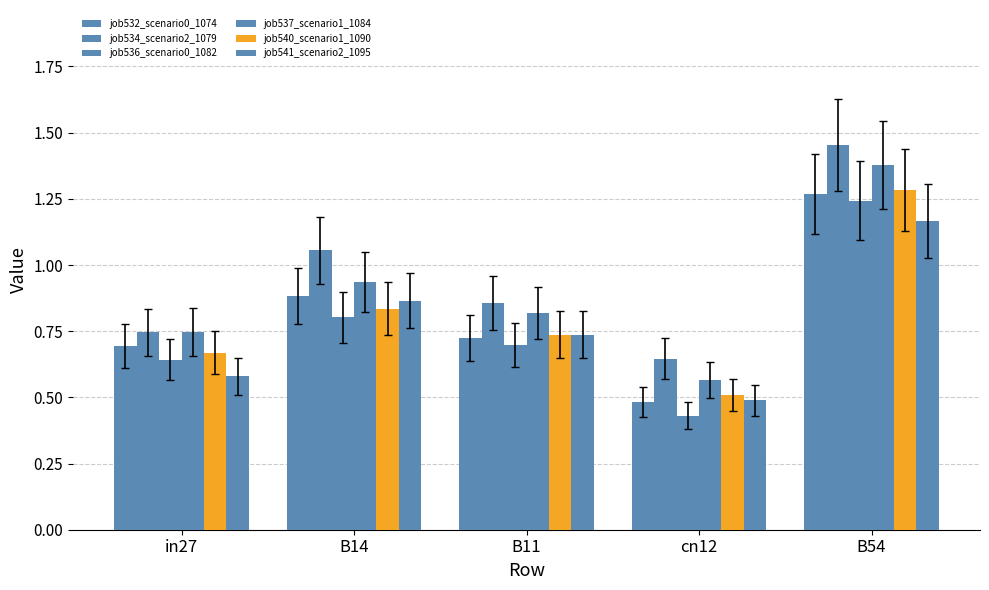

What is the minimum value for job536_scenario0_1082?

0.4